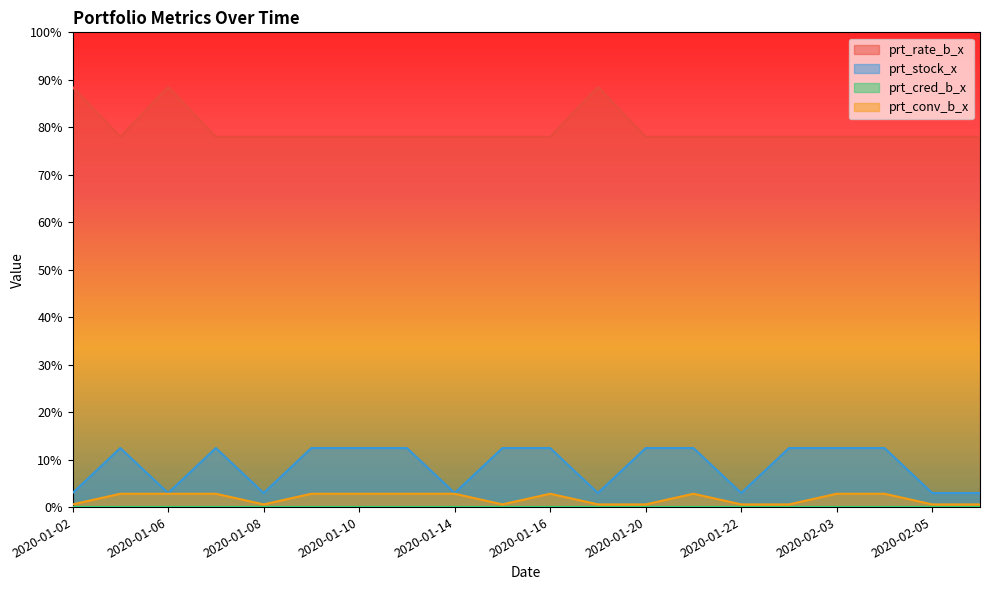

At which category is the sum across all series the highest?

2020-01-06